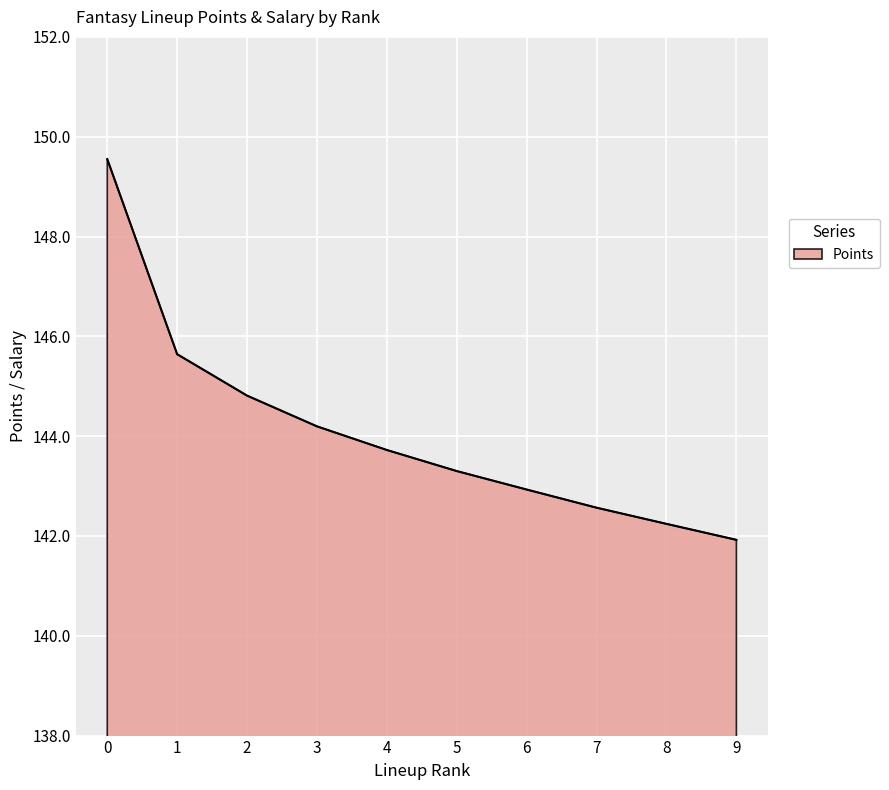

True or false: the data has more than 1 interior local peaks.

False